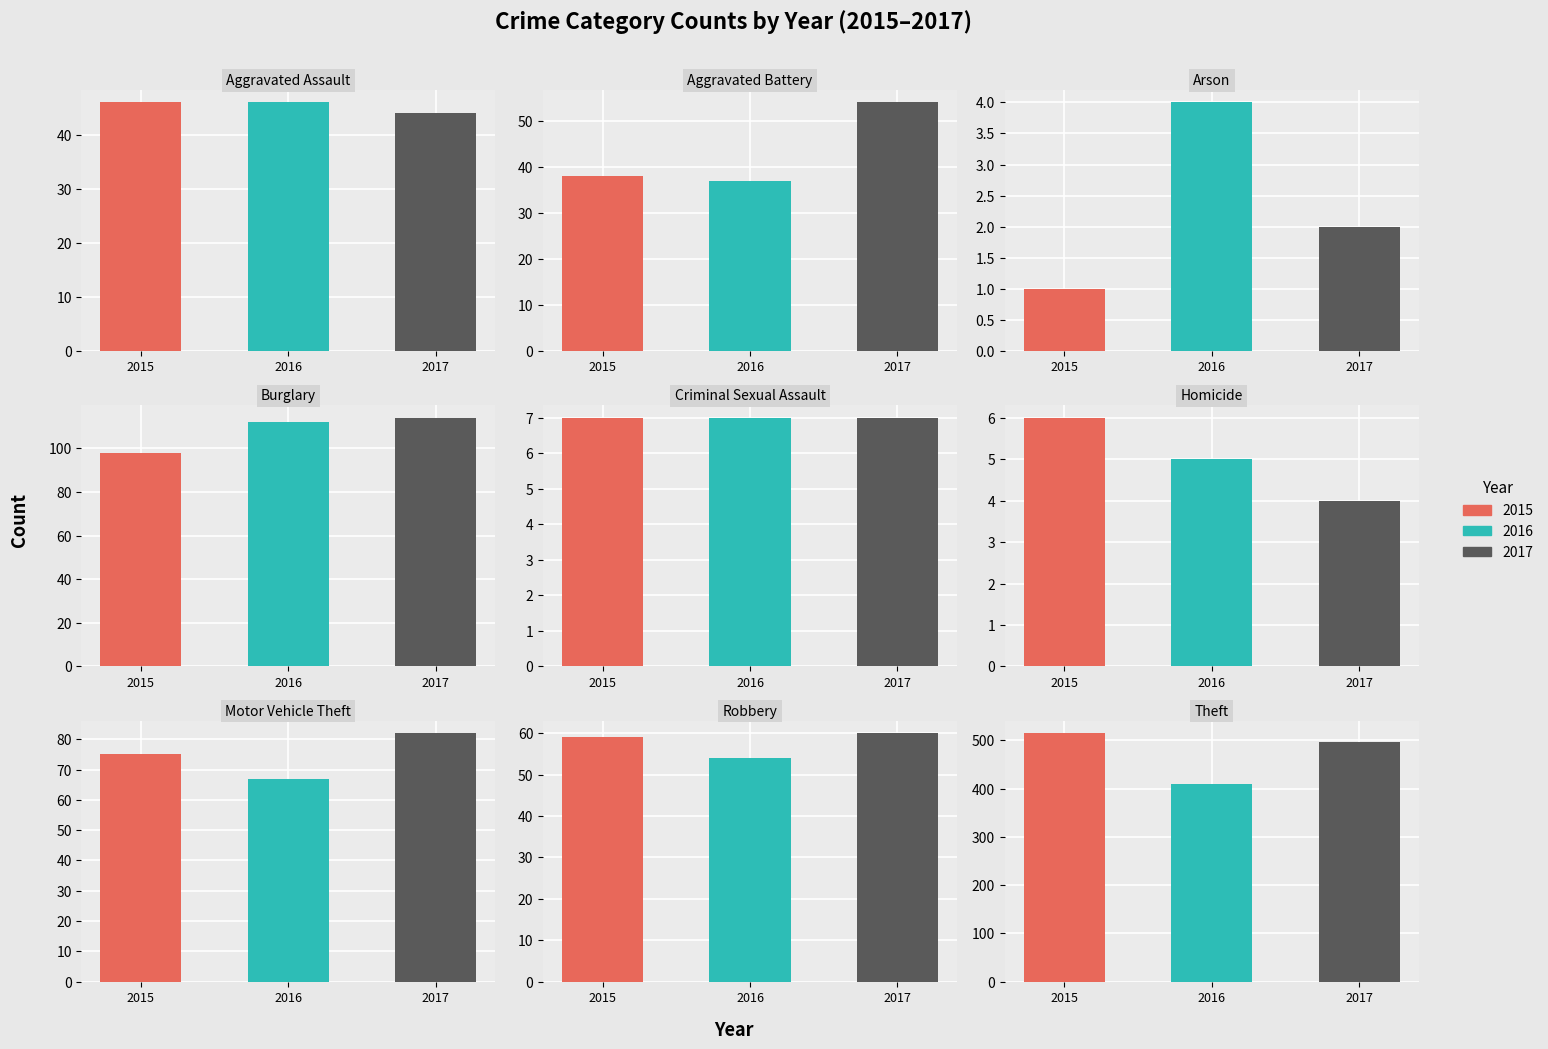

How many data points in 2016 are above 46?

4